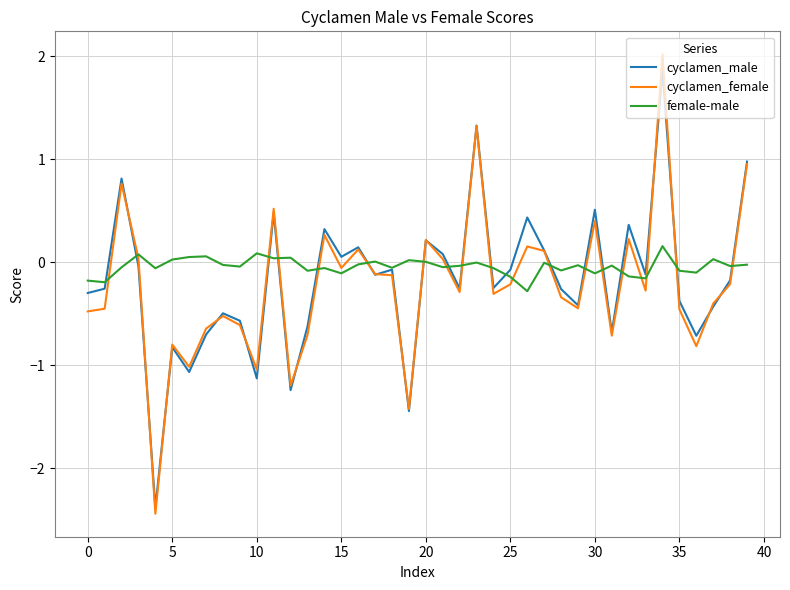

Which series has the widest spread of values?

cyclamen_female